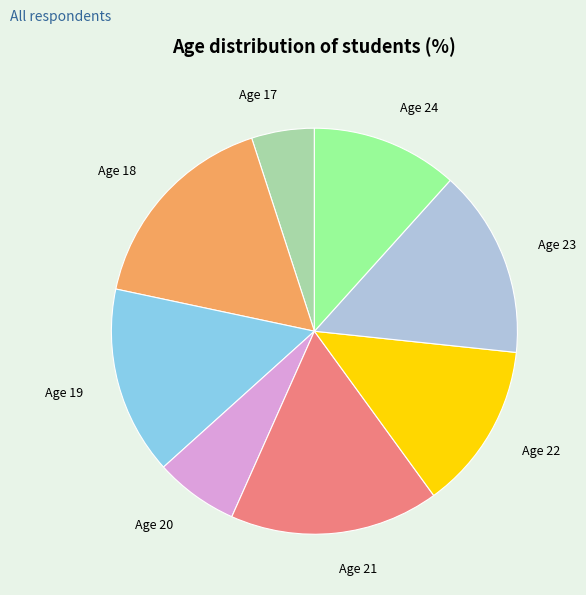

Is there any slice that represents more than half of the pie?

No